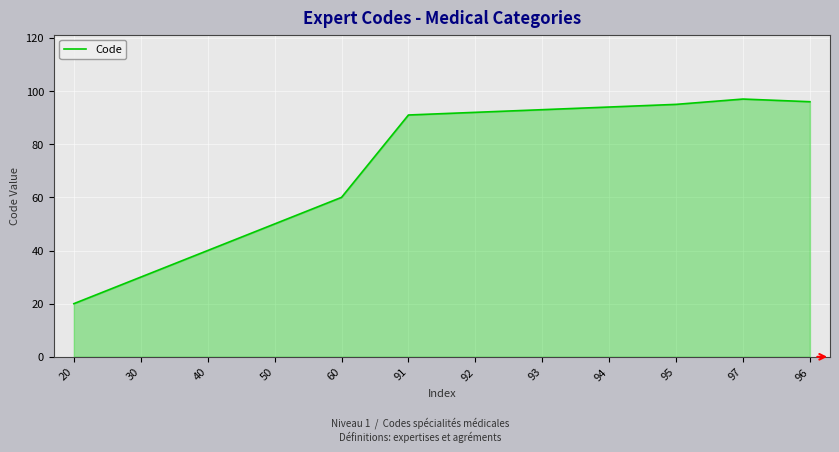

Does the chart display data point markers on the line(s)?

No